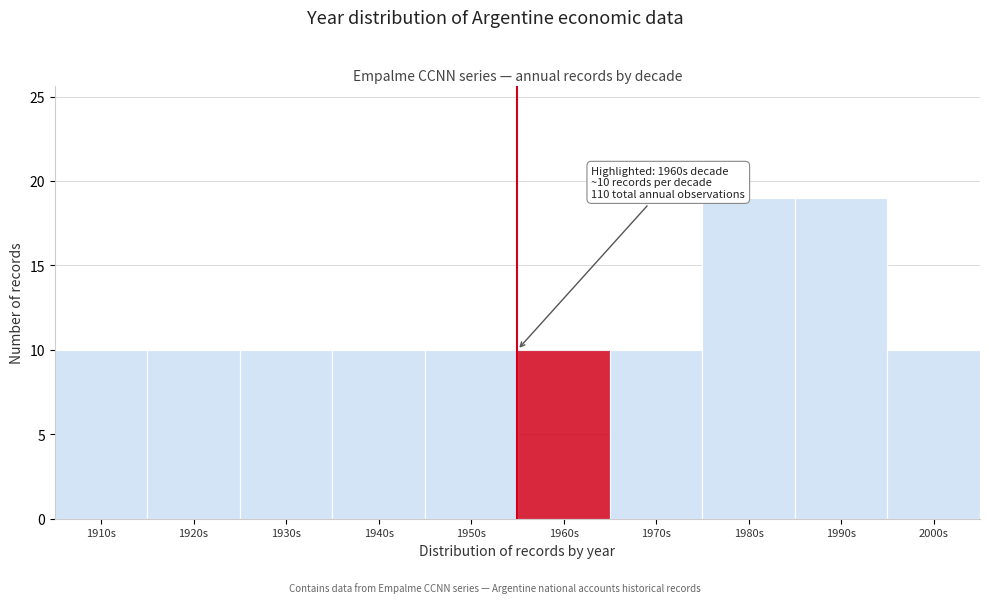

Reading left to right, what are all the values shown in this chart?

10	10	10	10	10	10	10	19	19	10